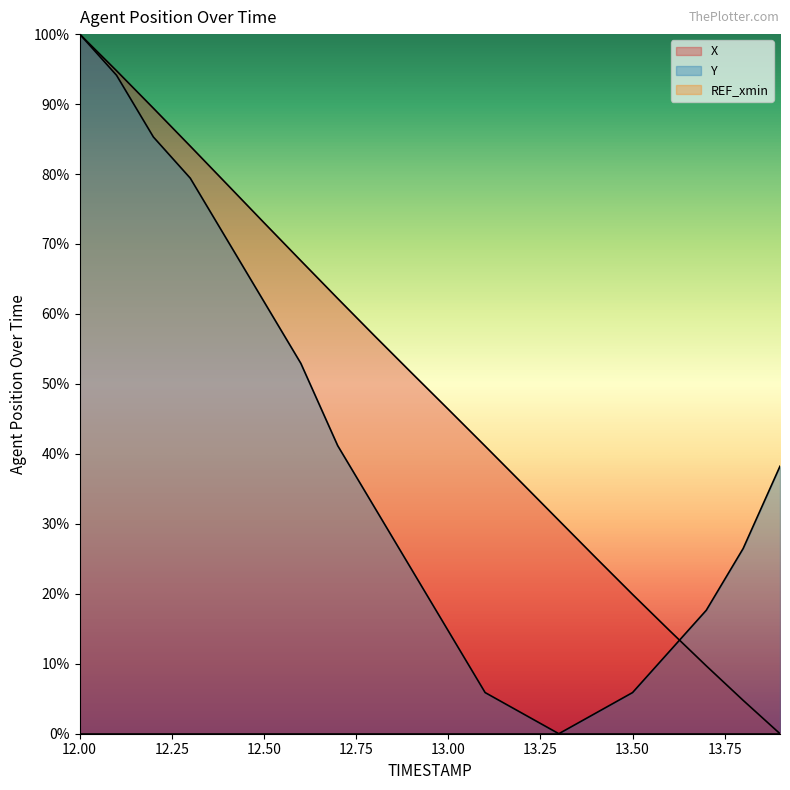

At how many categories does at least one series exceed 58?

8